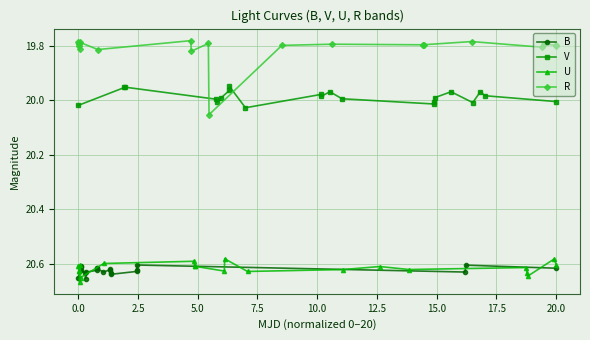

How many data points does each series have?

21